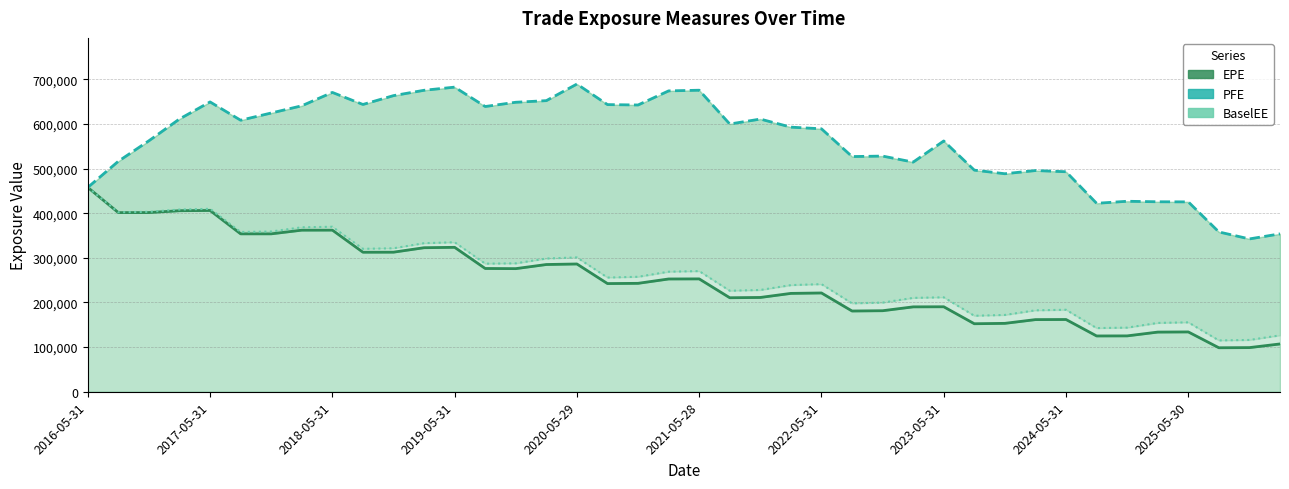

What is the value of the EPE point at the 33rd from the left?

161833.0